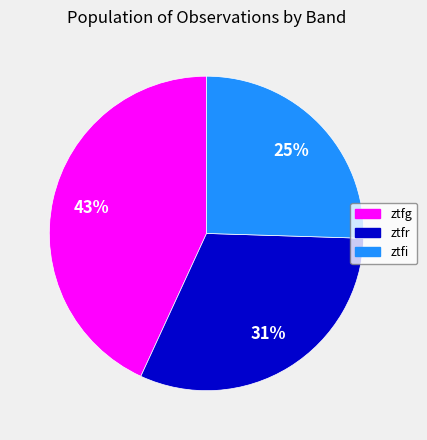

To the nearest percent, what percentage of the pie is ztfi?

25%